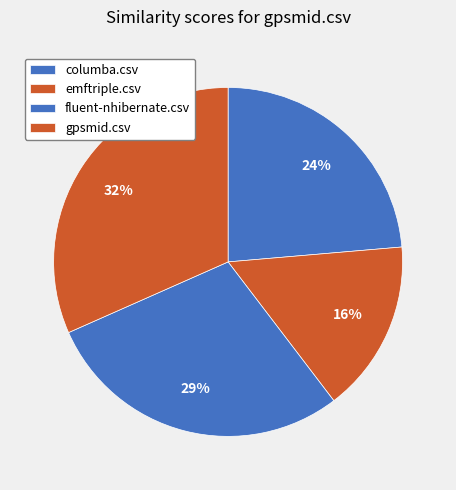

Rank the categories by value from lowest to highest.

emftriple.csv, columba.csv, fluent-nhibernate.csv, gpsmid.csv